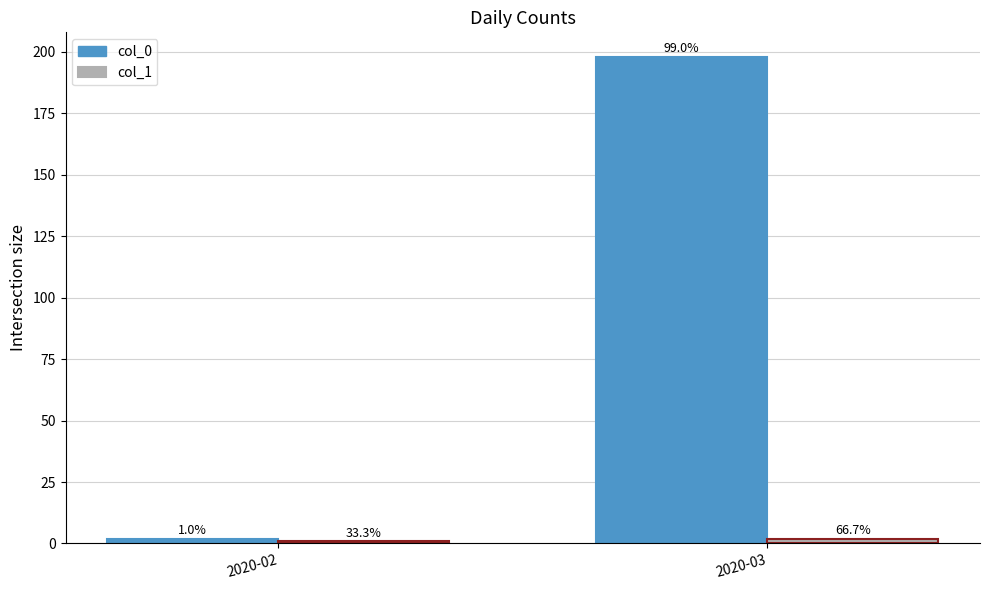

How many bars are there in total?

4